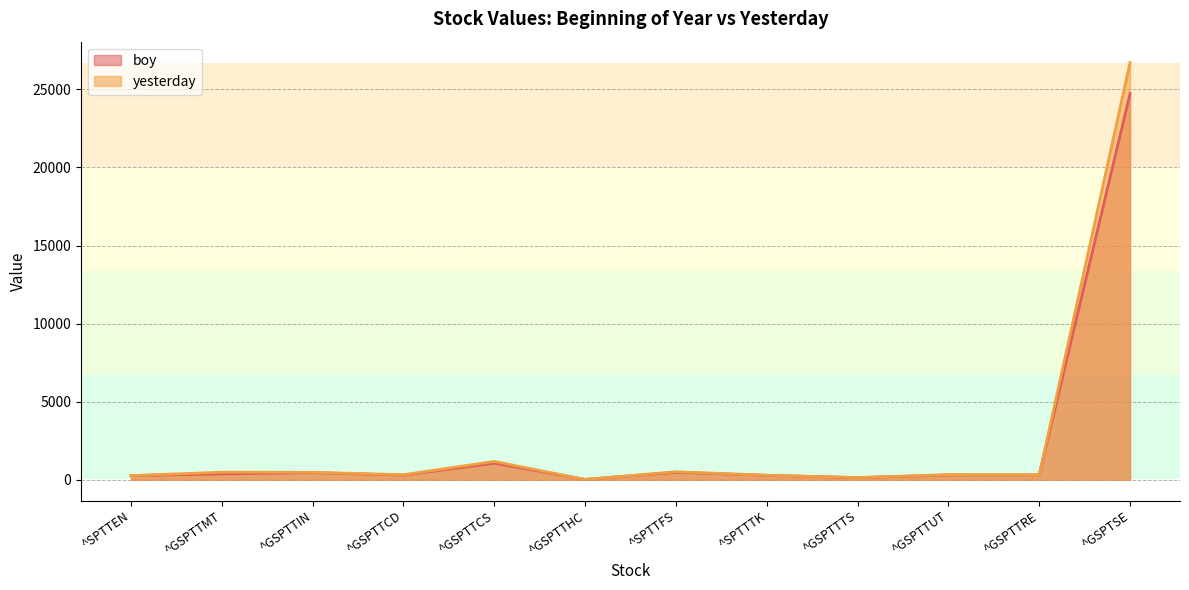

Does the chart have visible grid lines?

Yes